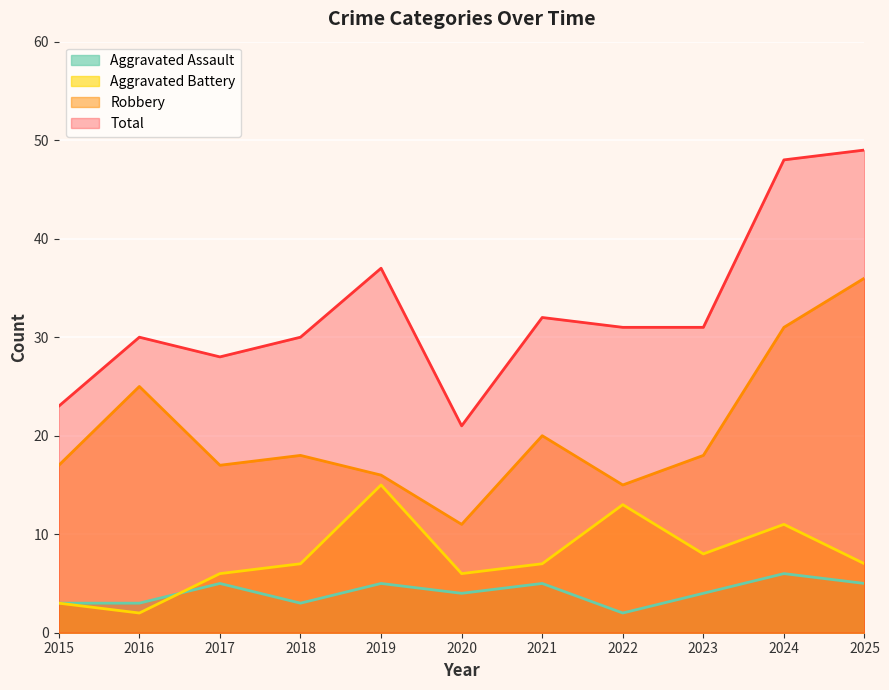

True or false: Aggravated Battery and Total cross at least once.

False